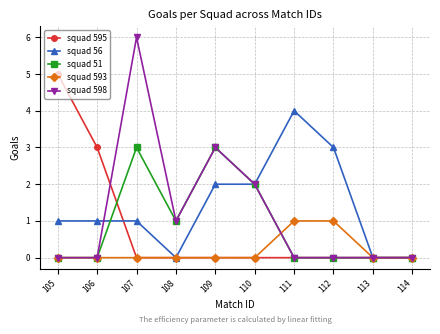

What is the sum of all squad 593 values?

2